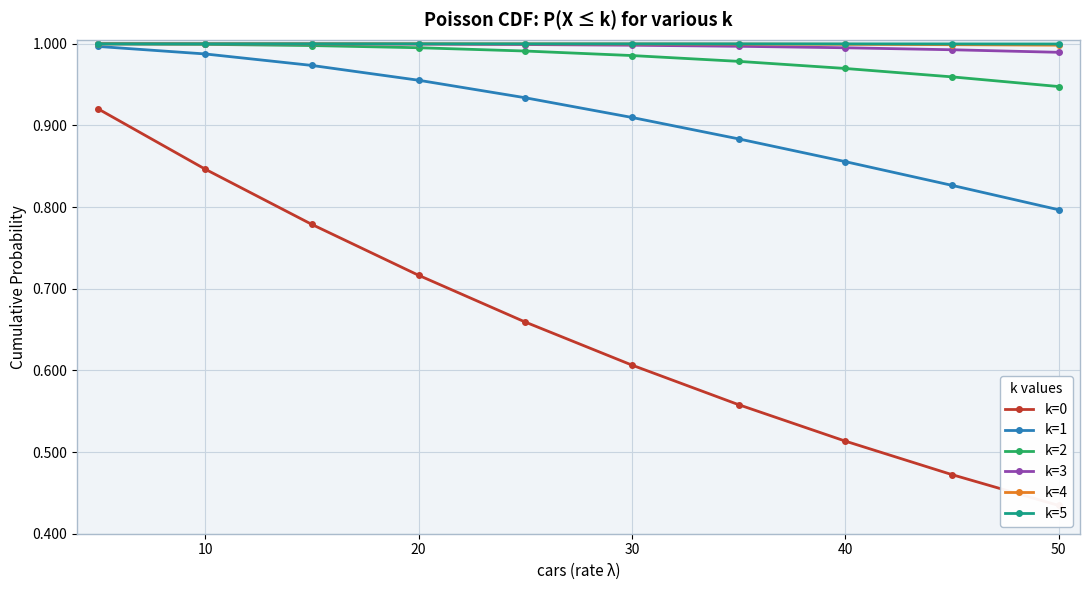

Count the number of data series in this chart.

6